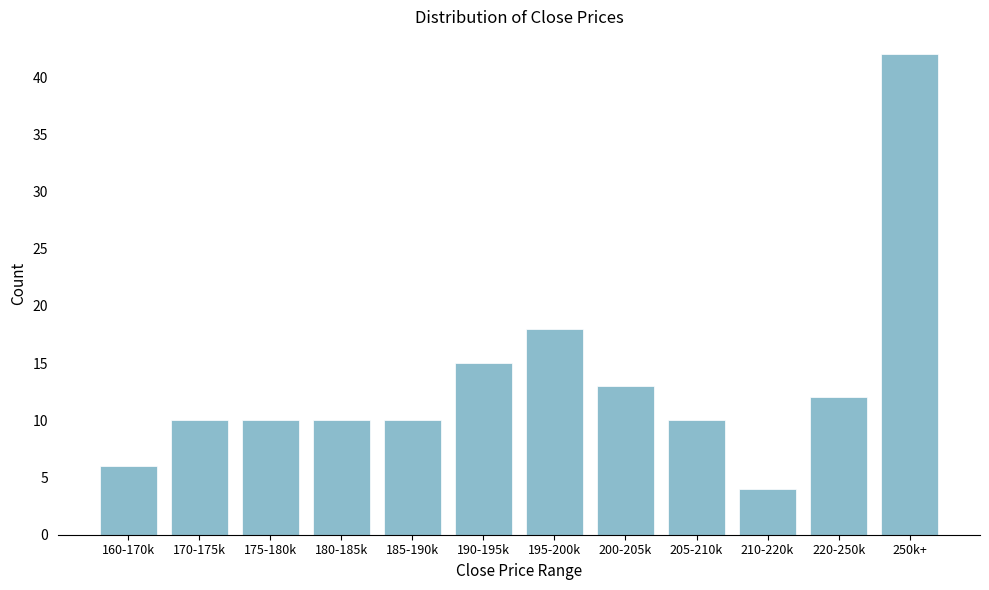

Reading left to right, extract all data points from this chart.

160-170k=6	170-175k=10	175-180k=10	180-185k=10	185-190k=10	190-195k=15	195-200k=18	200-205k=13	205-210k=10	210-220k=4	220-250k=12	250k+=42